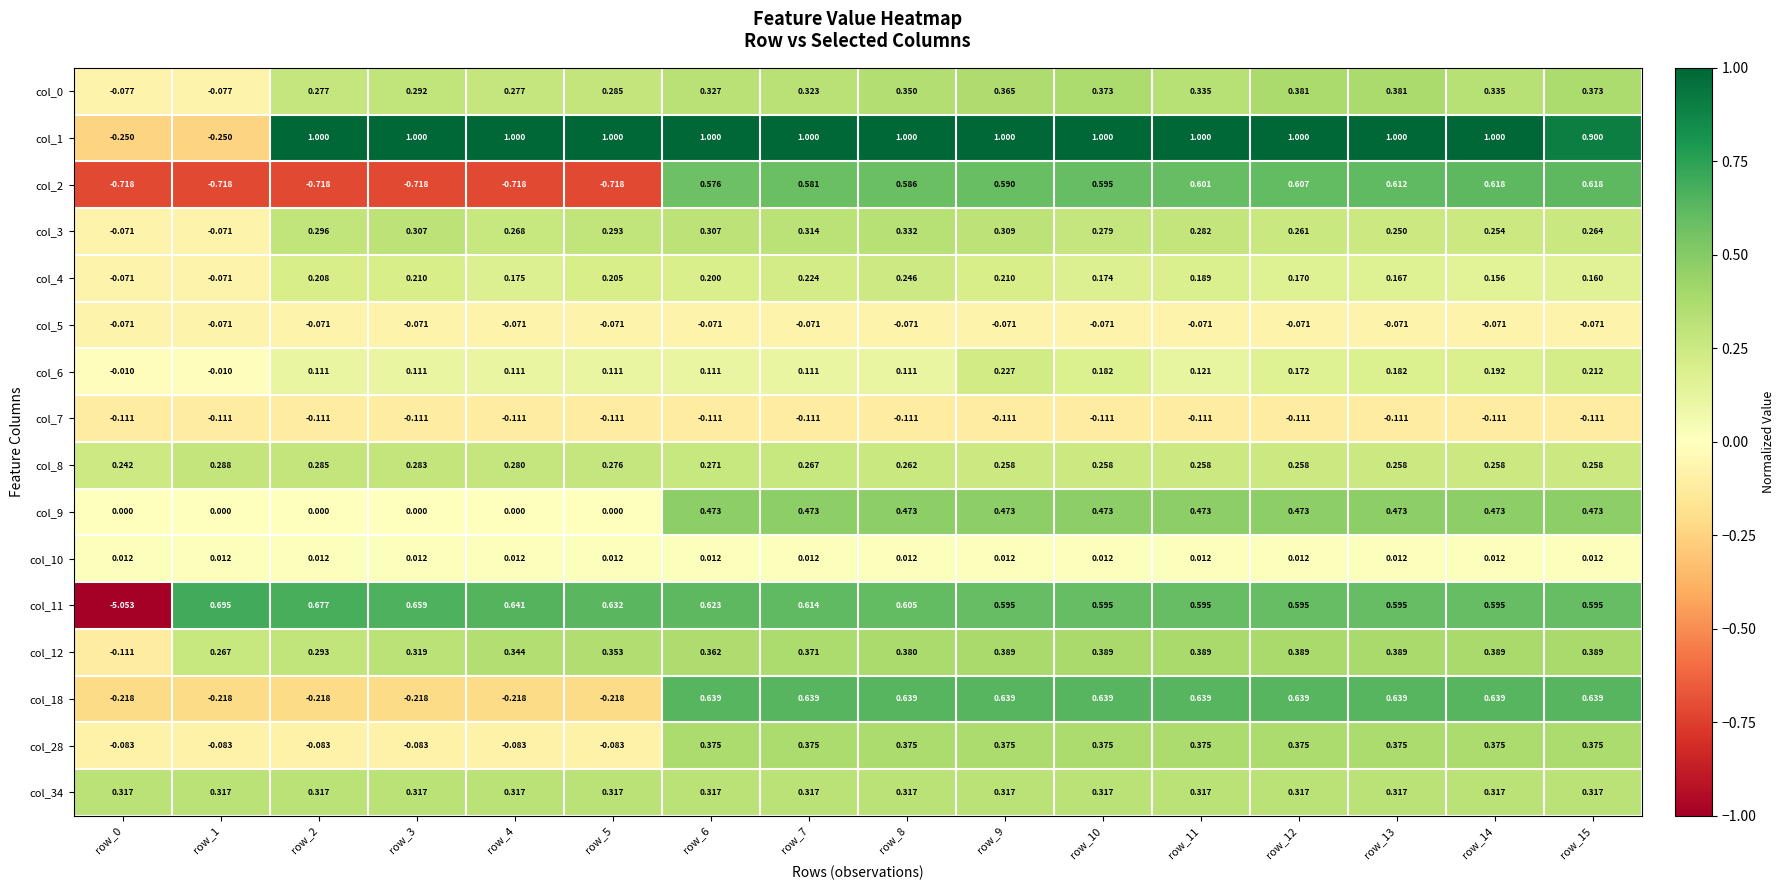

At how many categories does at least one series exceed 0?

16